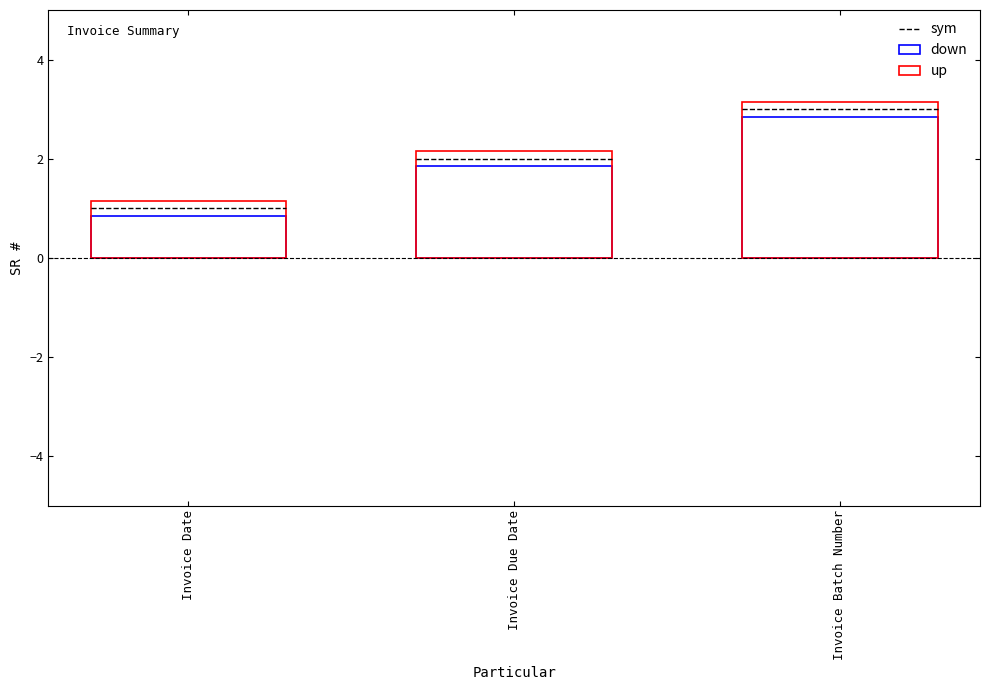

What is the ratio of the value at Invoice Due Date to the value at Invoice Batch Number?

0.7